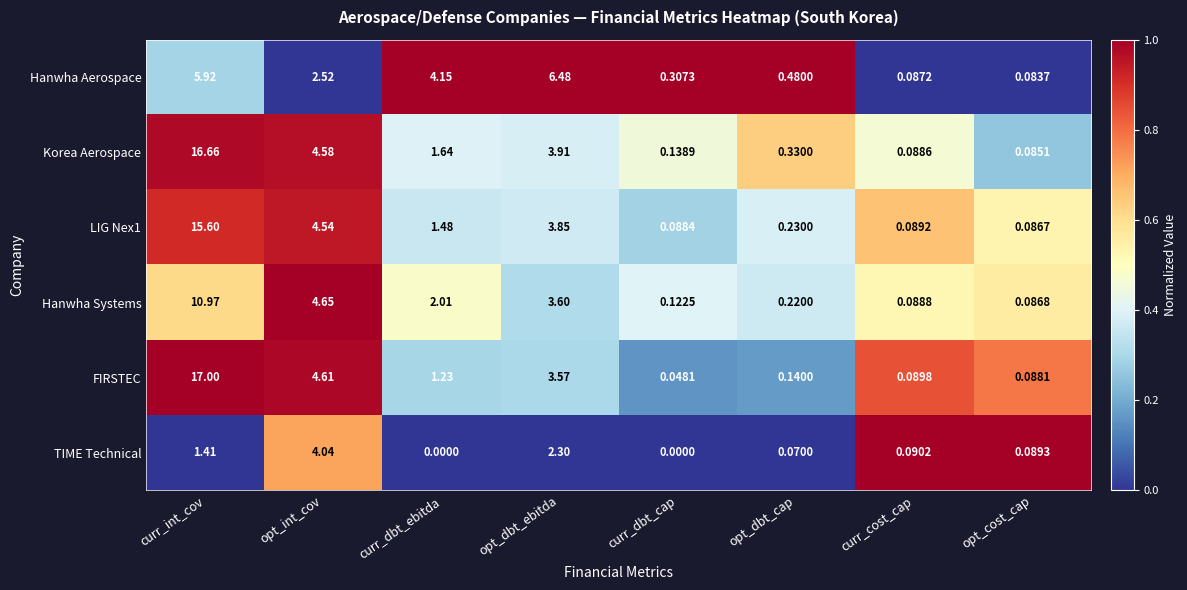

List the labels in order of LIG Nex1 value, largest first.

curr_int_cov, opt_int_cov, opt_dbt_ebitda, curr_dbt_ebitda, opt_dbt_cap, curr_cost_cap, curr_dbt_cap, opt_cost_cap